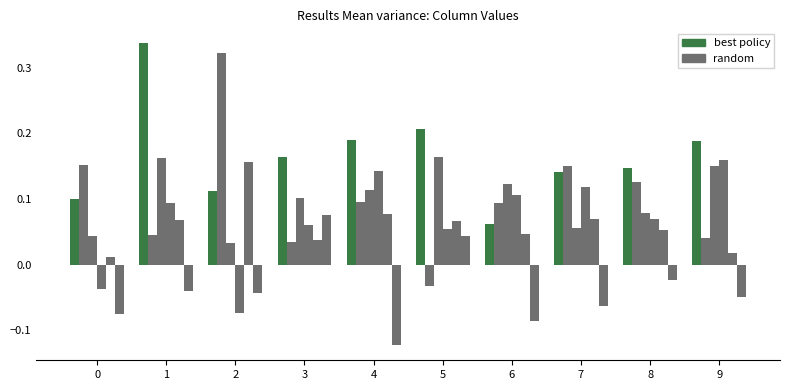

Which category has the lowest value across all series?

4